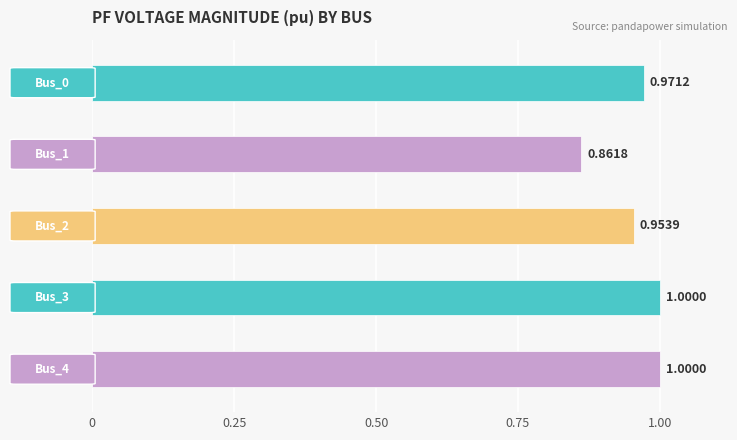

What is the sum of all values?

4.8